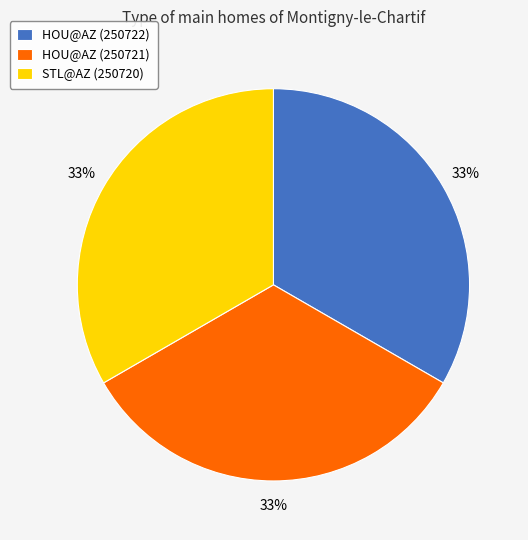

Does STL@AZ (250720) represent more than half of the total?

No